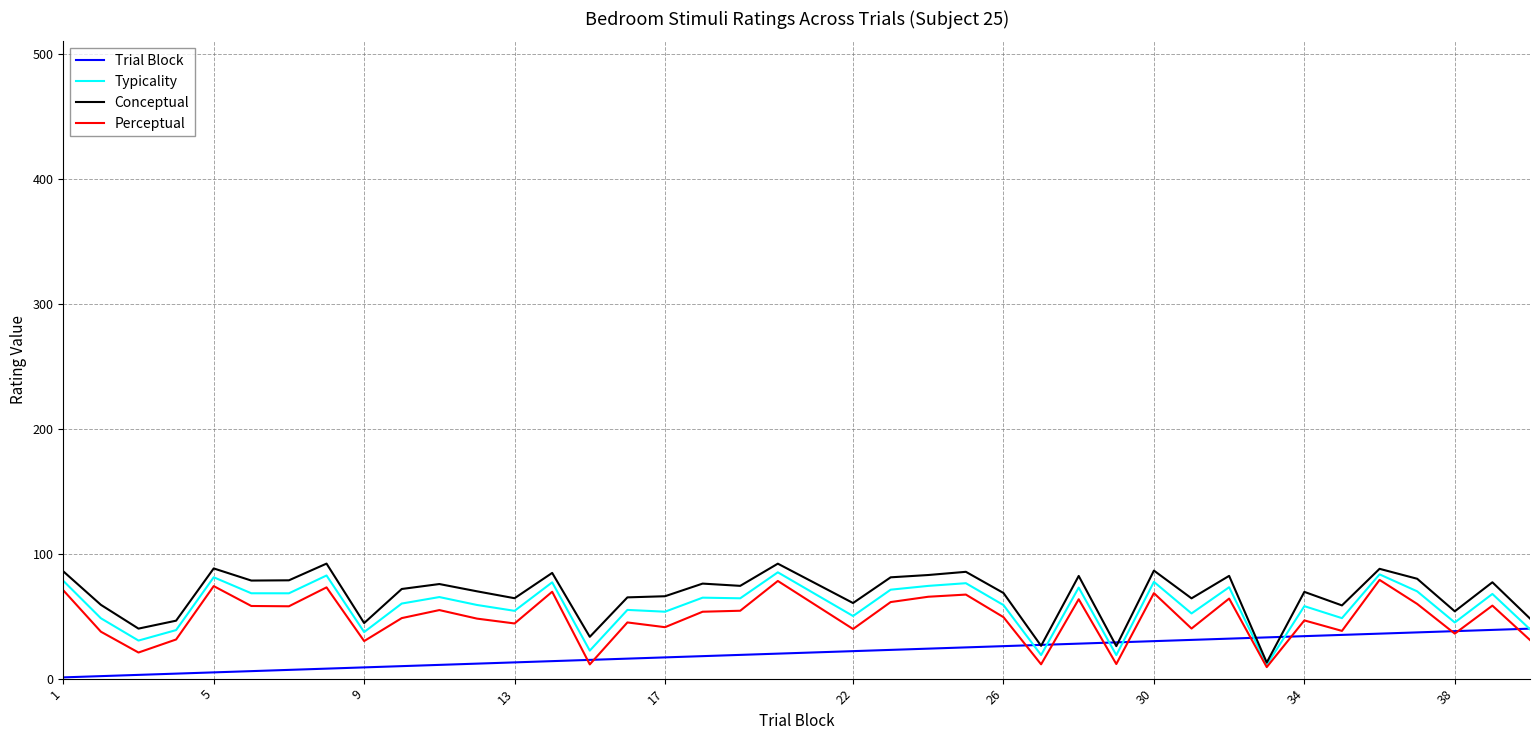

What is the maximum value for Typicality?

85.1